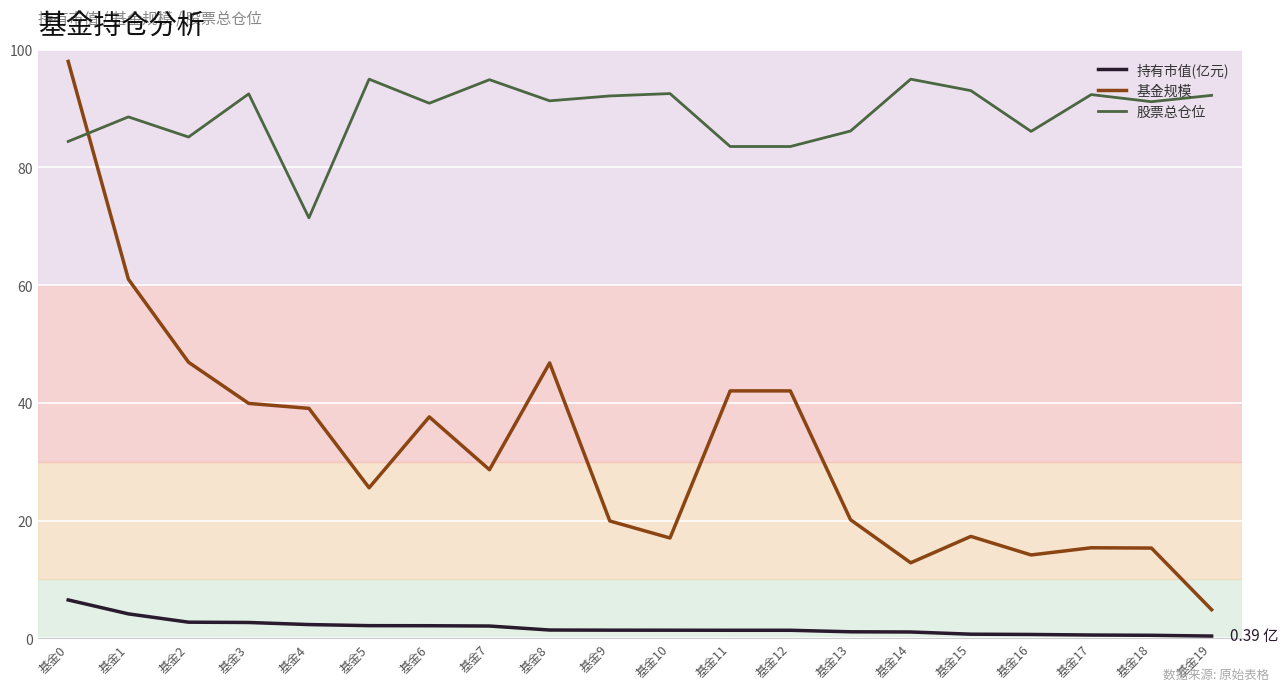

Which series has the widest spread of values?

基金规模